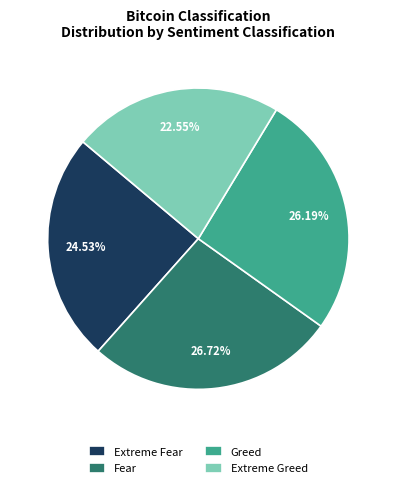

Count the number of slices in the pie.

4